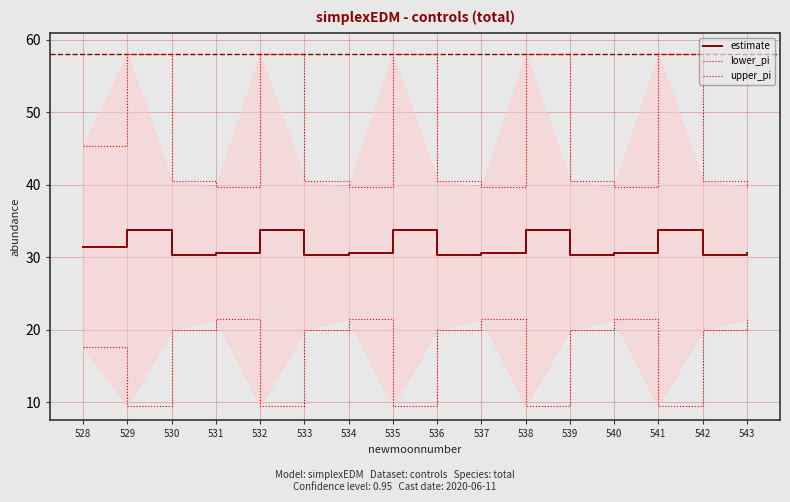

Is the value of estimate at 540 greater than the value of upper_pi at 539?

No